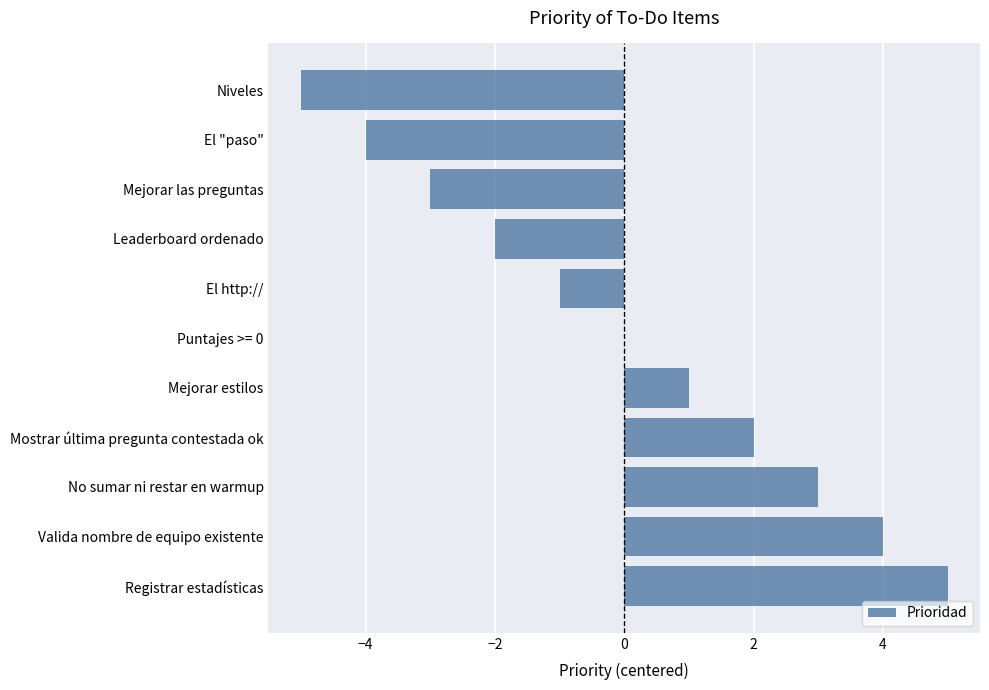

What is the change in value from Puntajes >= 0 to Mejorar estilos?

+1